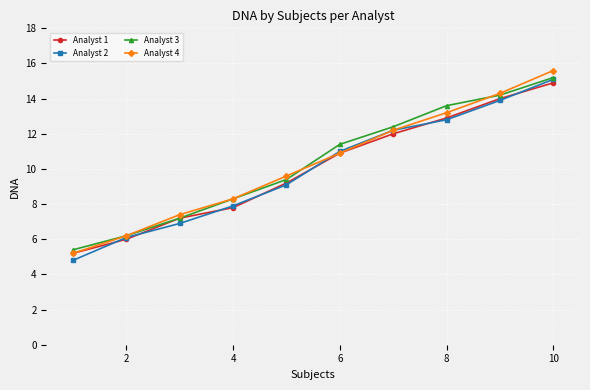

Does the chart have visible grid lines?

Yes